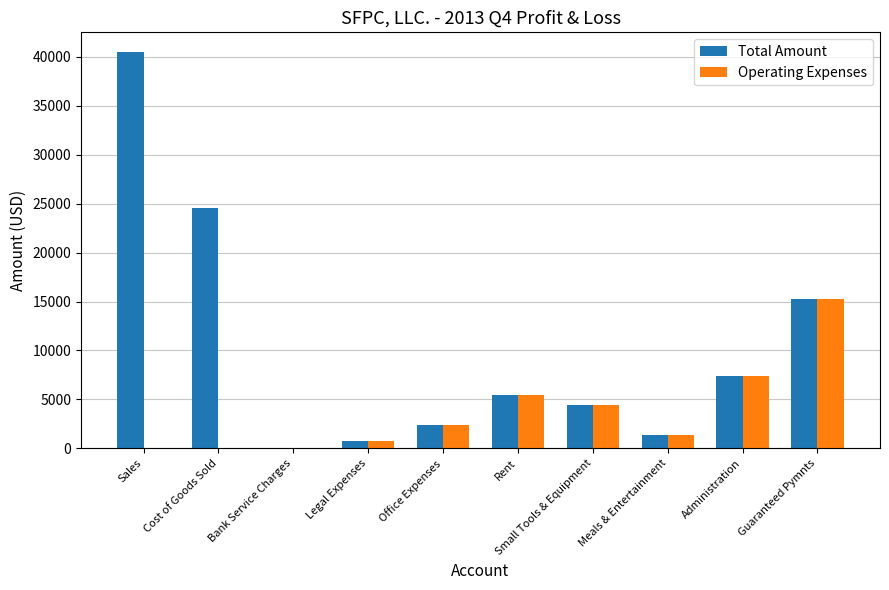

What is the sum of all Total Amount values?

102242